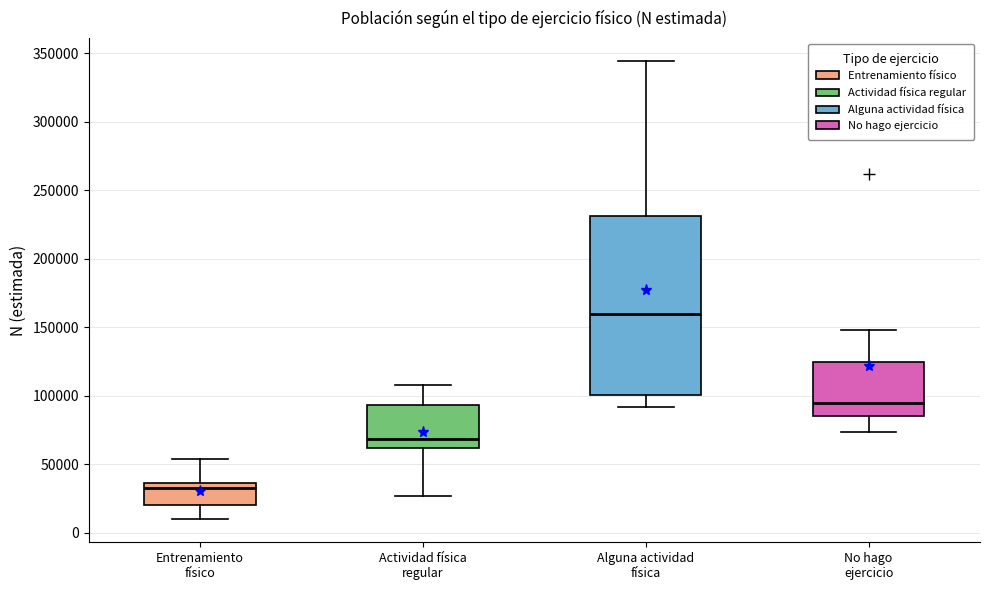

Reading left to right, read every box against the y-axis: the position of its median line, the range the box covers, and the ends of its whiskers. The values are not printed on the chart, so give them approximately, as read against the axis.

Entrenamiento físico: median 35000 (just below the box's upper edge), box 20000 to 35000, whiskers 10000 to 55000
Actividad física regular: median 70000, box 60000 to 95000, whiskers 25000 to 110000
Alguna actividad física: median 160000, box 100000 to 230000, whiskers 90000 to 345000
No hago ejercicio: median 95000, box 85000 to 125000, whiskers 75000 to 150000